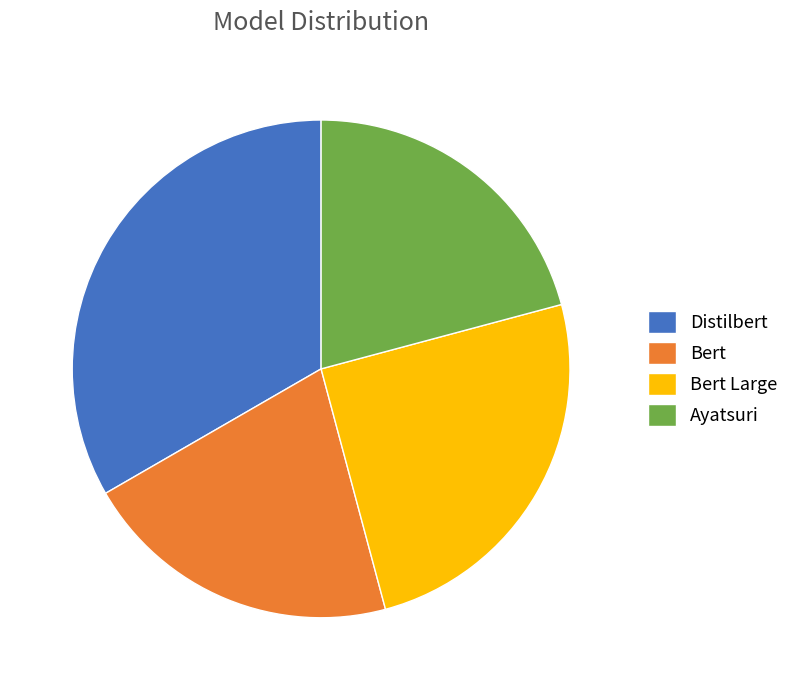

Is the sum of Distilbert and Bert greater than half?

Yes